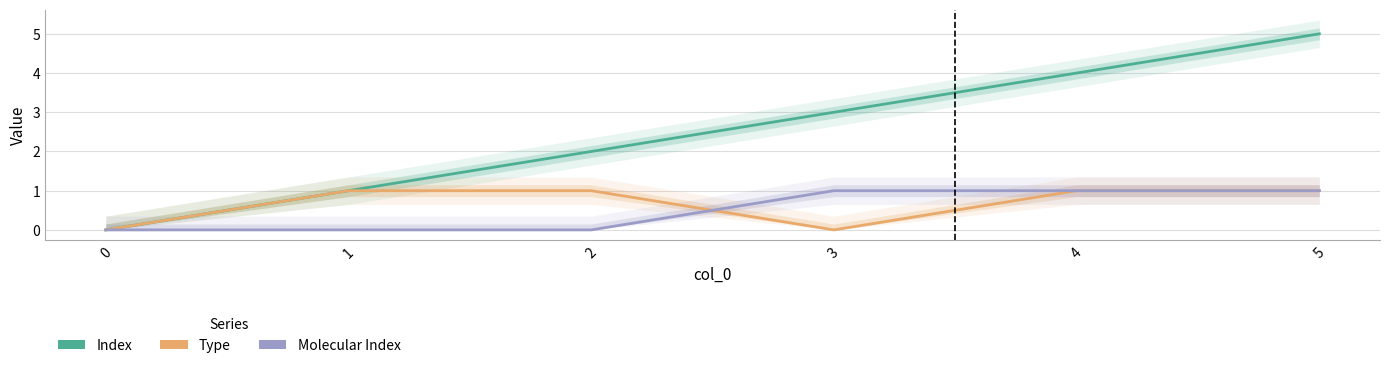

Which series has the largest range (max minus min)?

Index